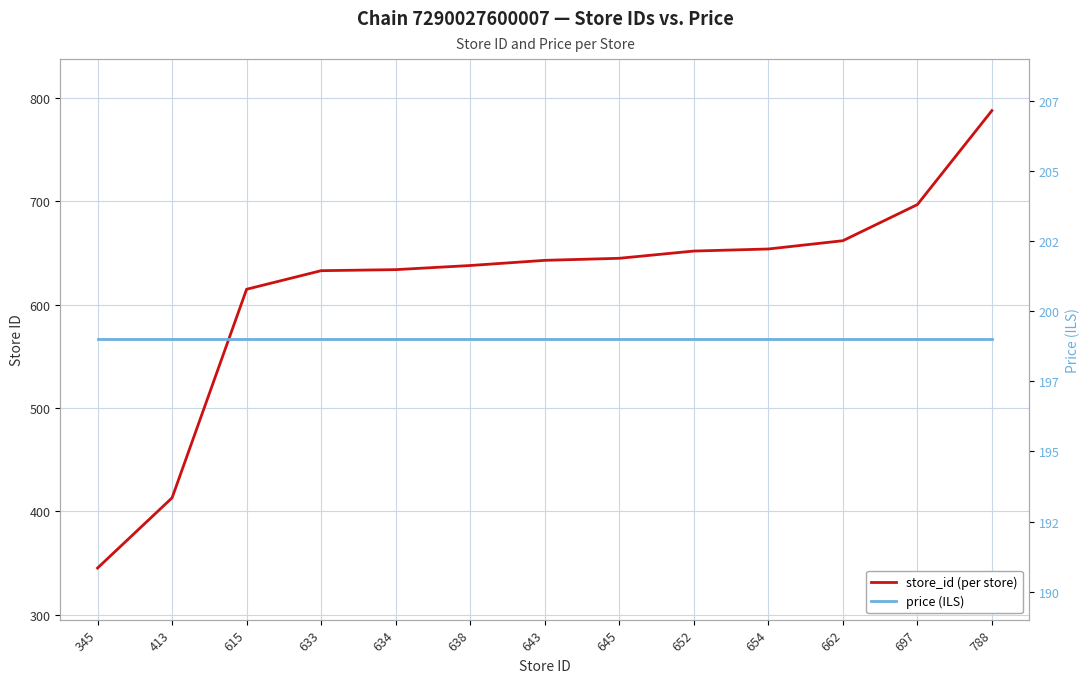

Where is store_id (per store) nearest to the value 566?

615